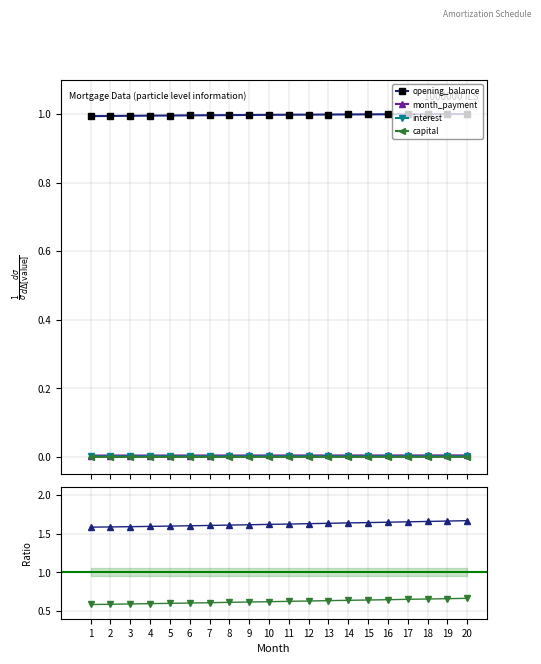

Is this an area chart (filled region under the line)?

No